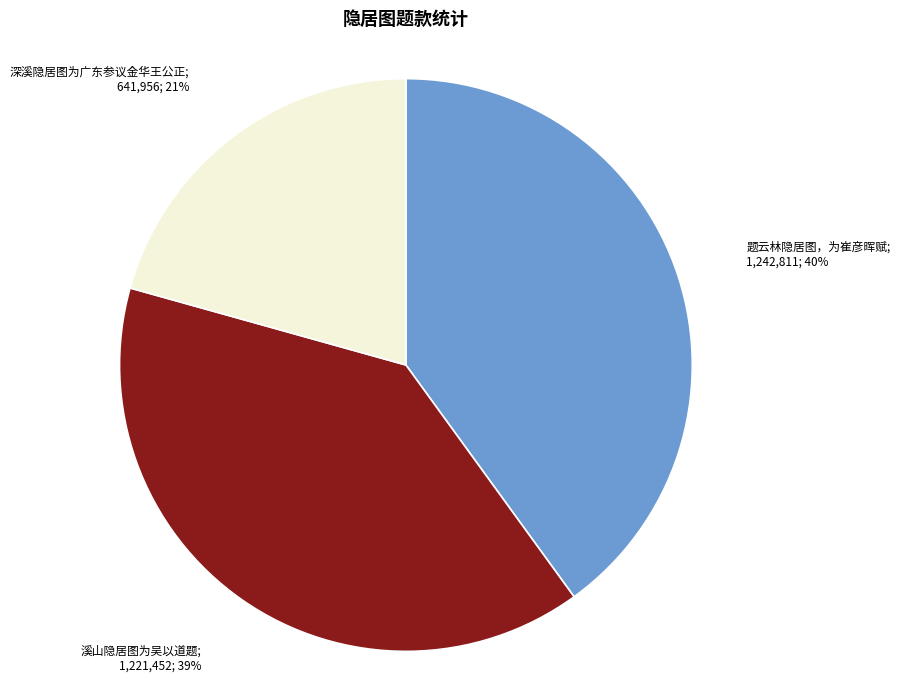

To the nearest percent, what is the average slice percentage?

33%